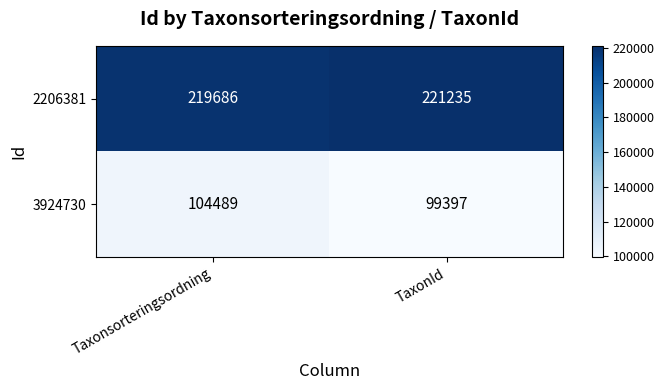

The value of 2206381 at Taxonsorteringsordning is 219686. True or false?

True